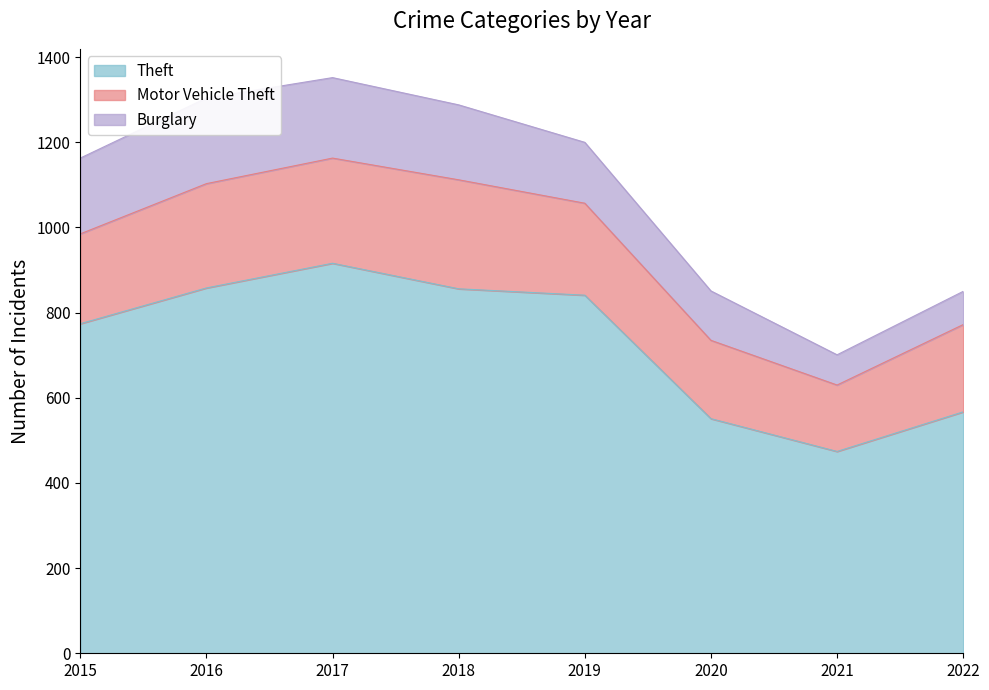

In Motor Vehicle Theft, how many points are higher than both neighbors (excluding endpoints)?

1